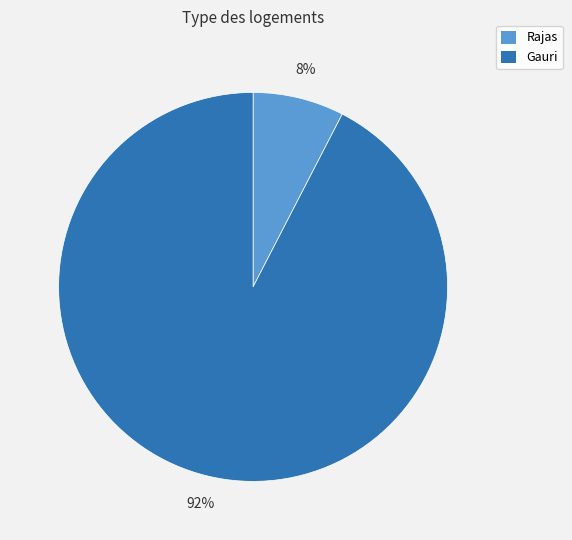

How many slices are in this pie chart?

2